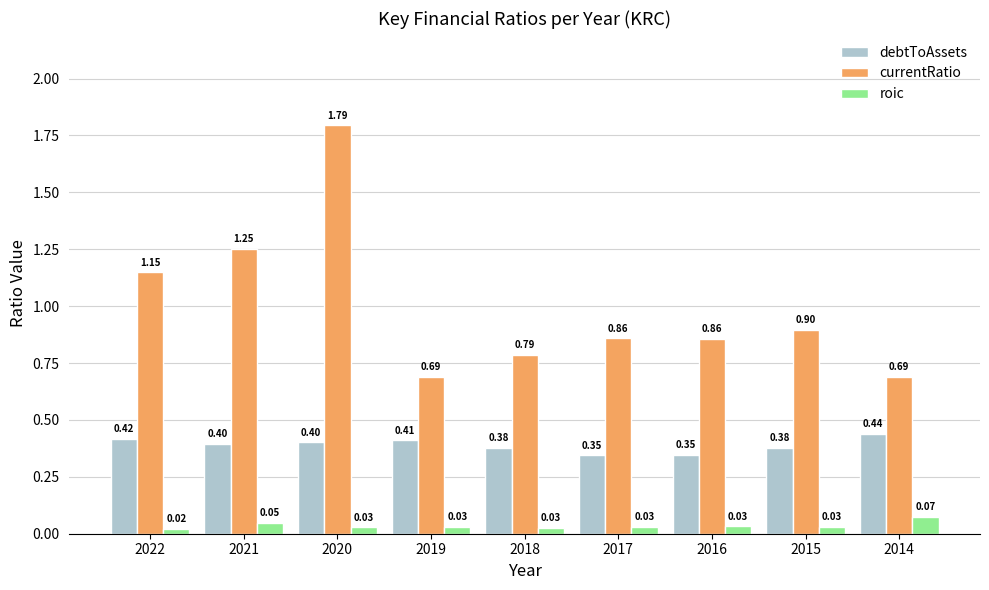

Which series changed the most between 2021 and 2015?

currentRatio